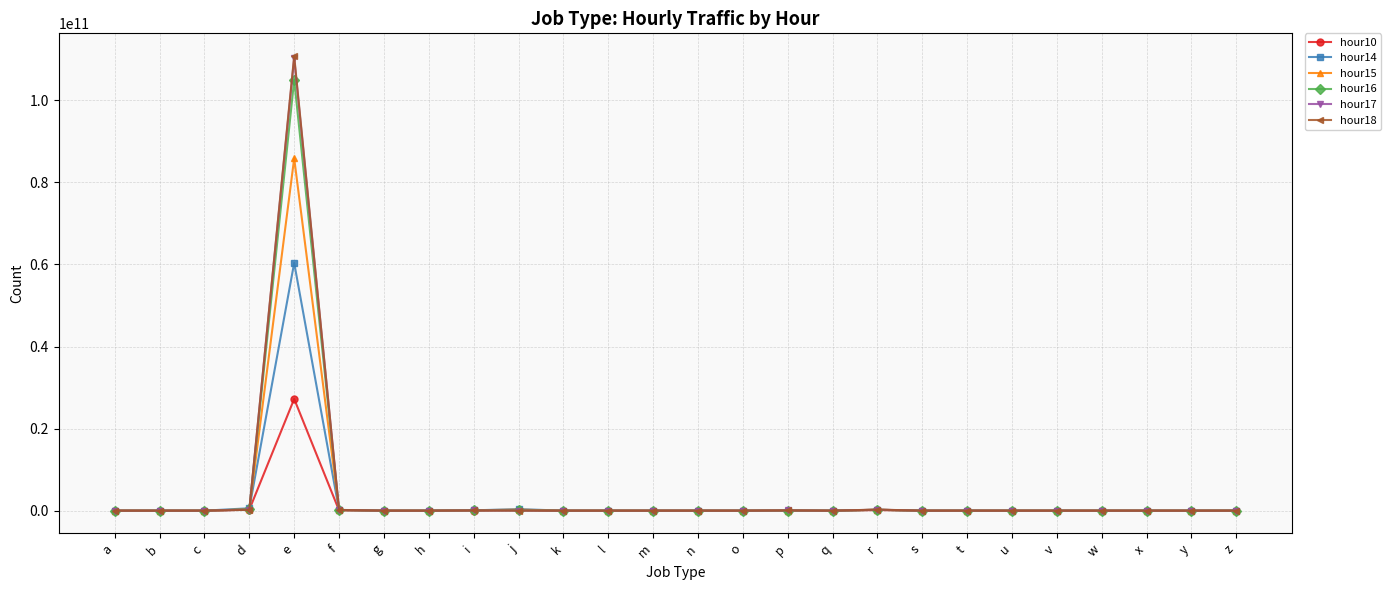

Is it true that hour16 equals 0 at y?

True